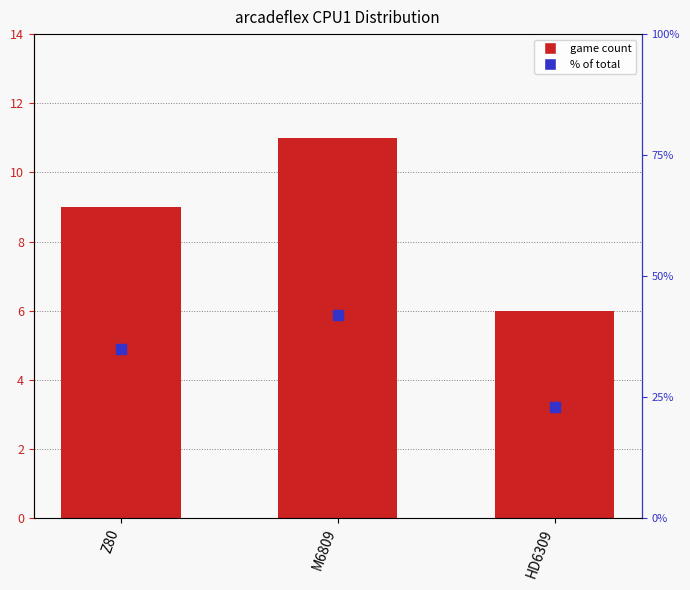

Which series reaches the maximum Y coordinate?

% of total